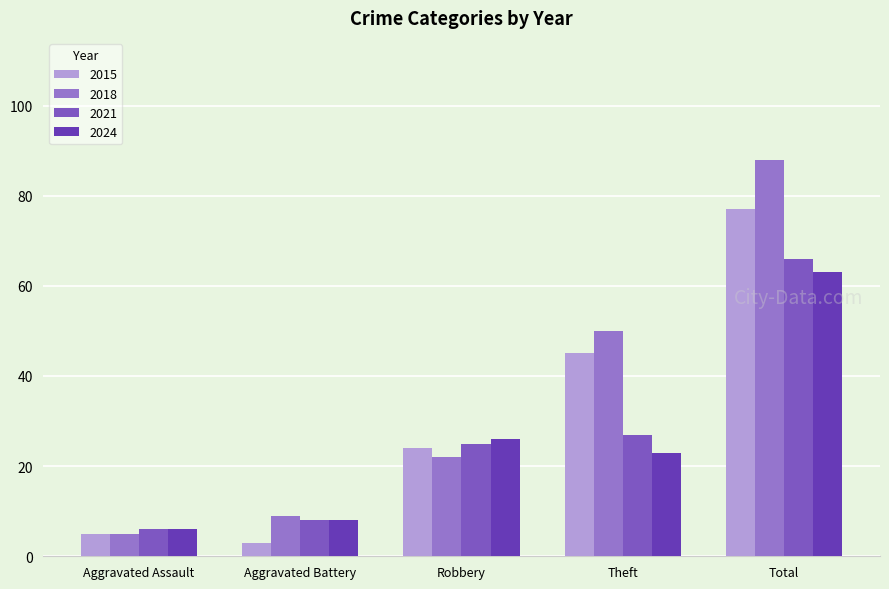

What is the greatest value displayed?

88